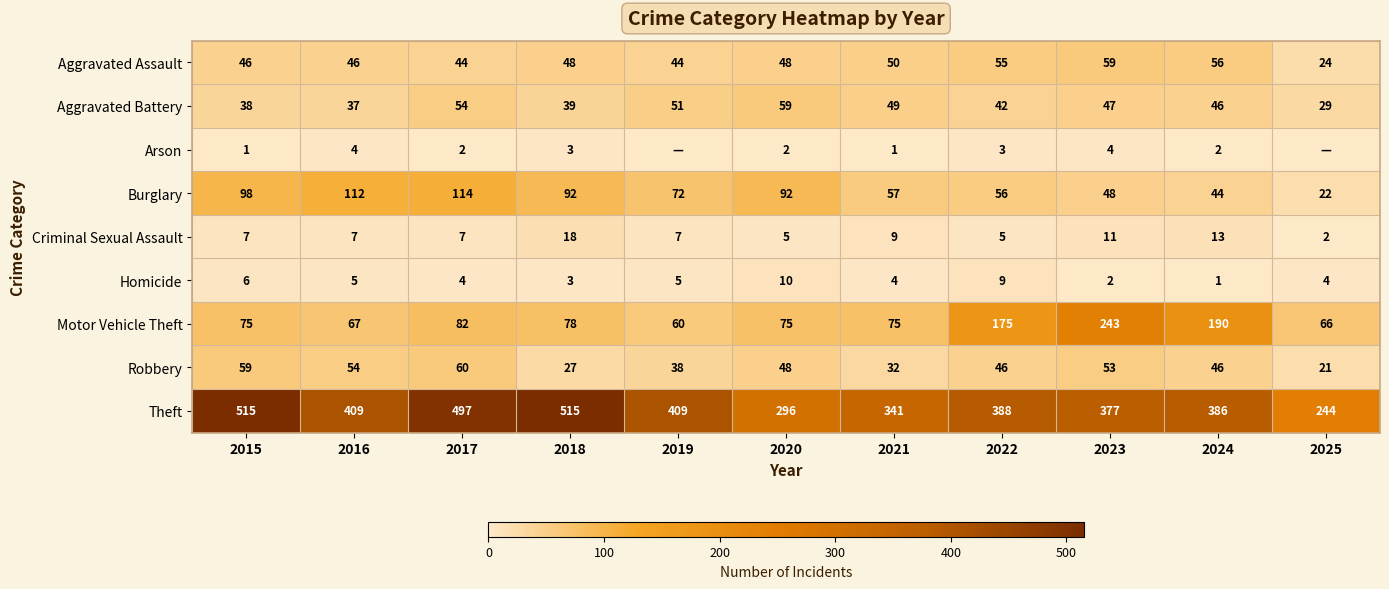

What is the sum of the Robbery values at 2022 and 2025?

67